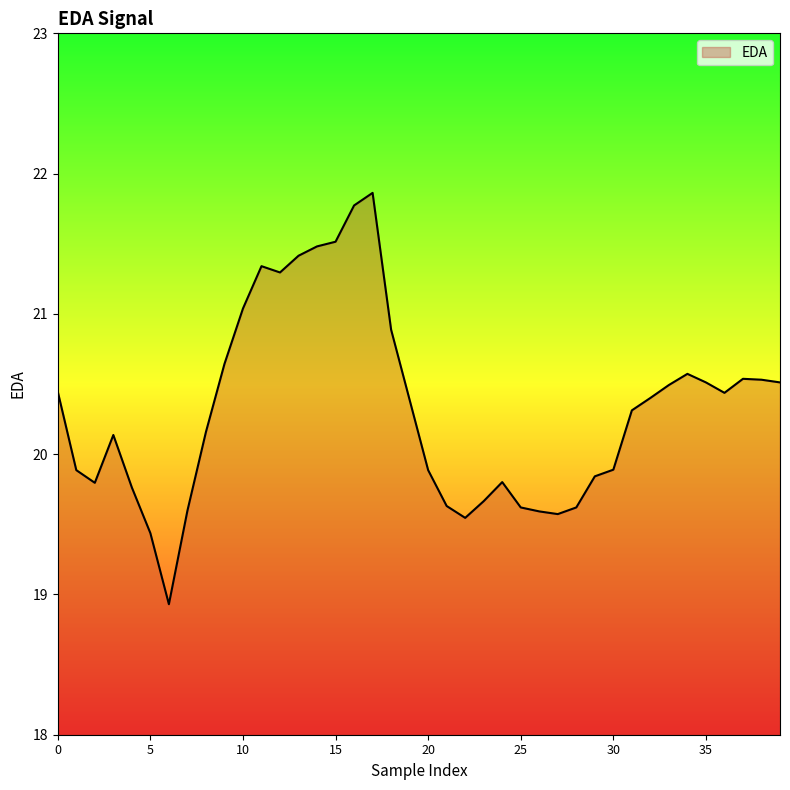

What is the sum of all values?

812.8